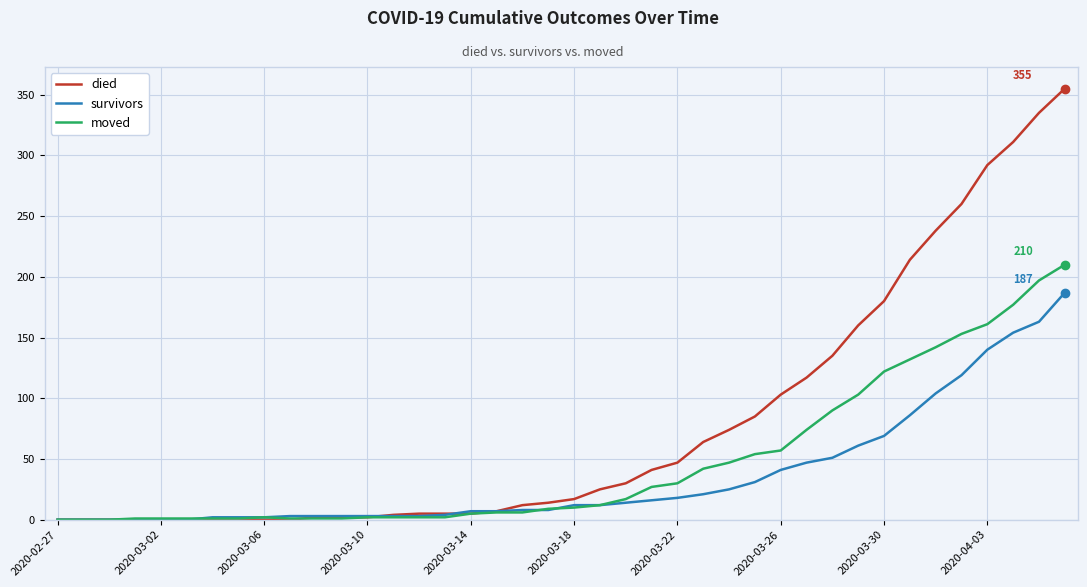

What is the average value of the moved series?

48